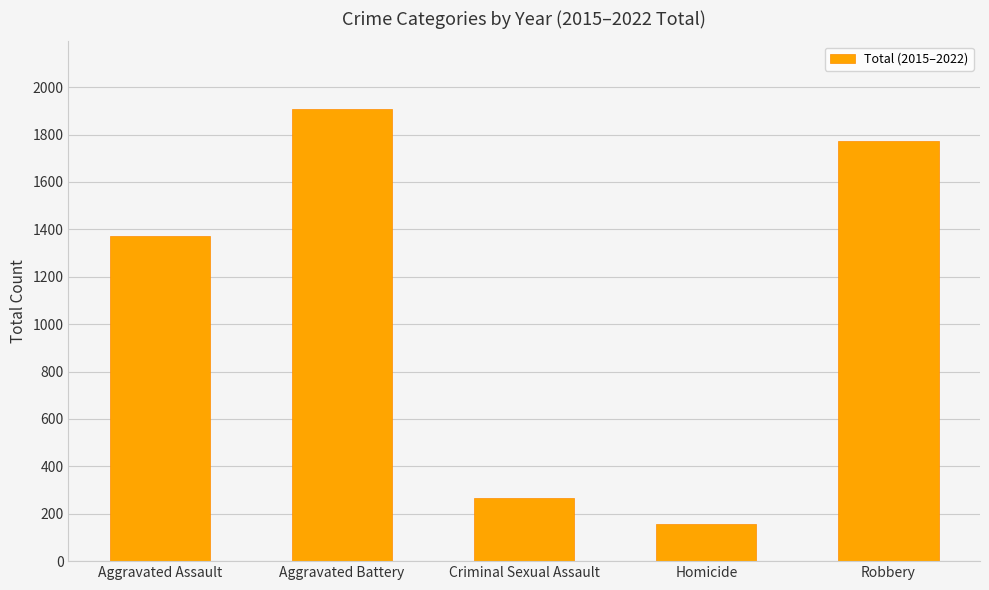

What is the sum of all values?

5473